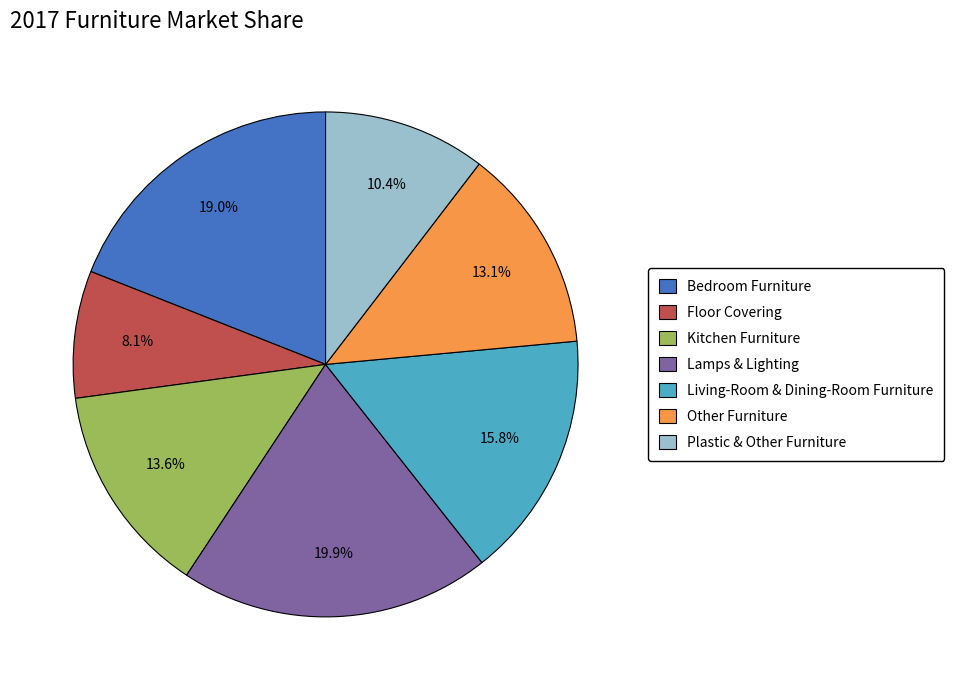

Does Living-Room & Dining-Room Furniture account for over 50% of the chart?

No